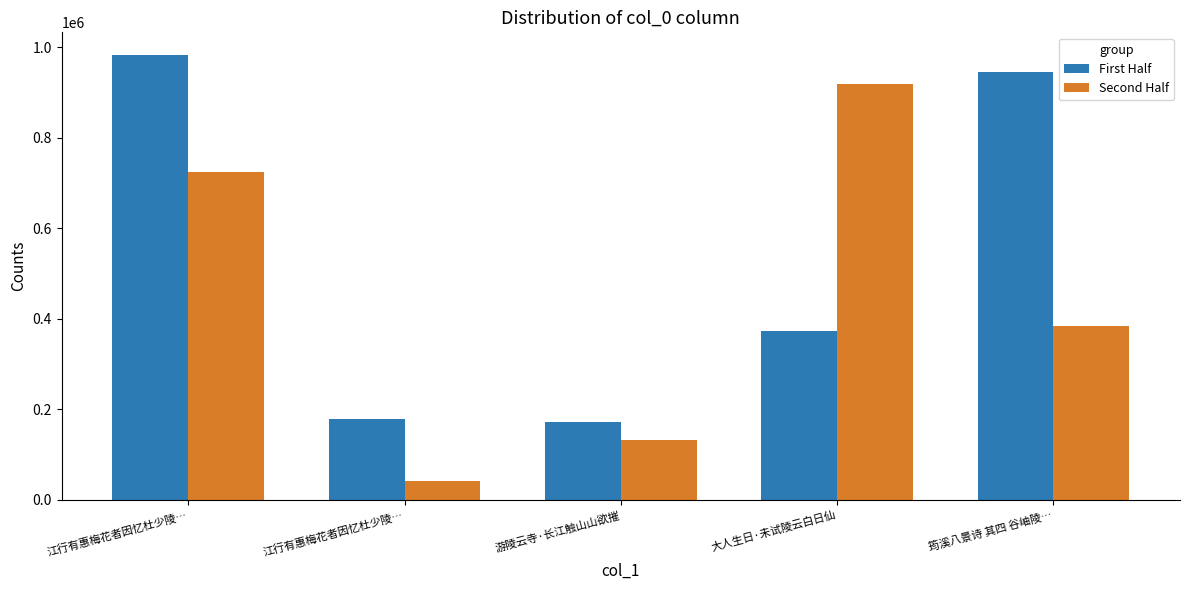

Reading left to right, extract all data points from this chart.

First Half: 983985	179598	171912	373251	945731
Second Half: 724128	40801	131475	920100	383636